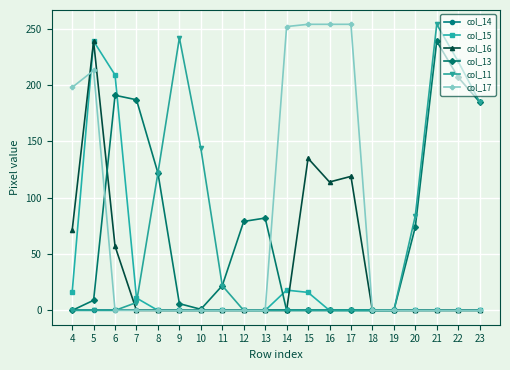

The col_16 series shows 50 at 16. True or false?

False